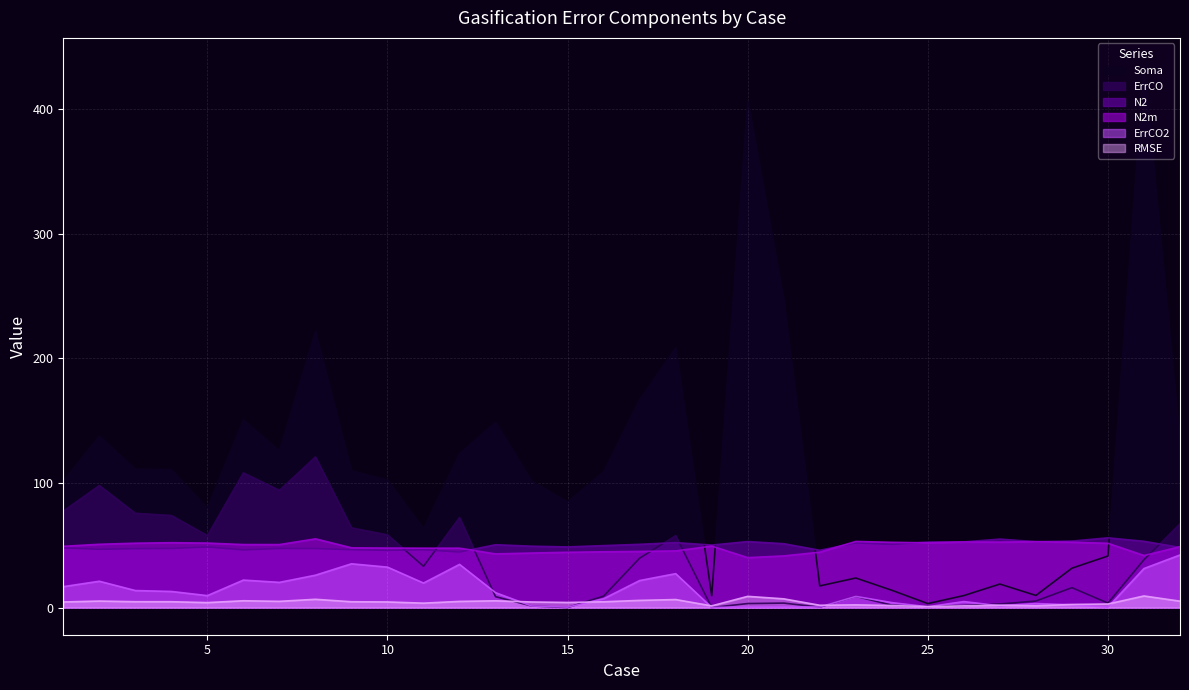

Which series changed the most between 3 and 12?

ErrCO2